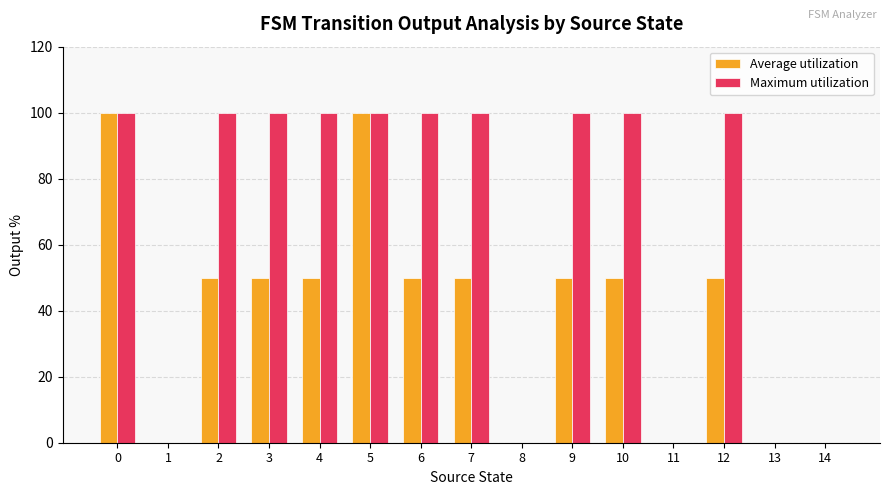

Are the bars grouped side by side (vs. stacked)?

Yes